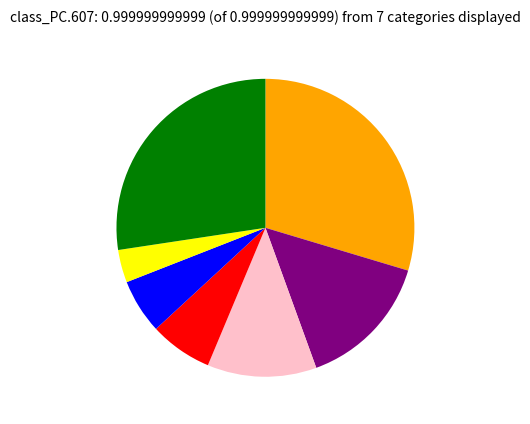

Is there any slice that represents more than half of the pie?

No